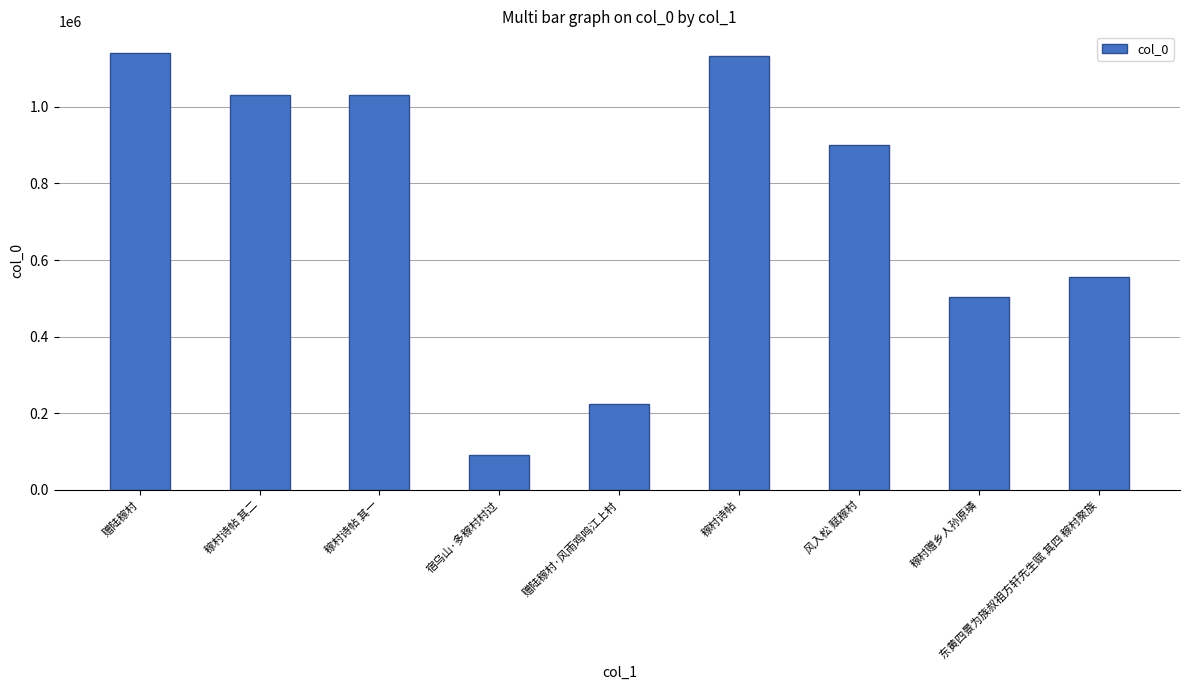

What is the change in value from 稼村诗帖 to 稼村赠乡人孙原璘?

-627839